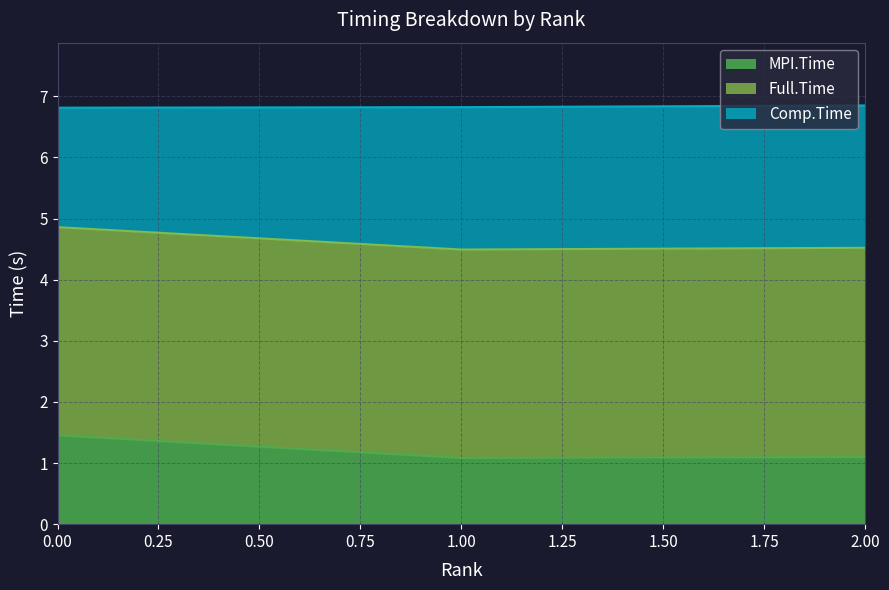

What is the difference between the maximum and second lowest values in the MPI.Time series?

0.4